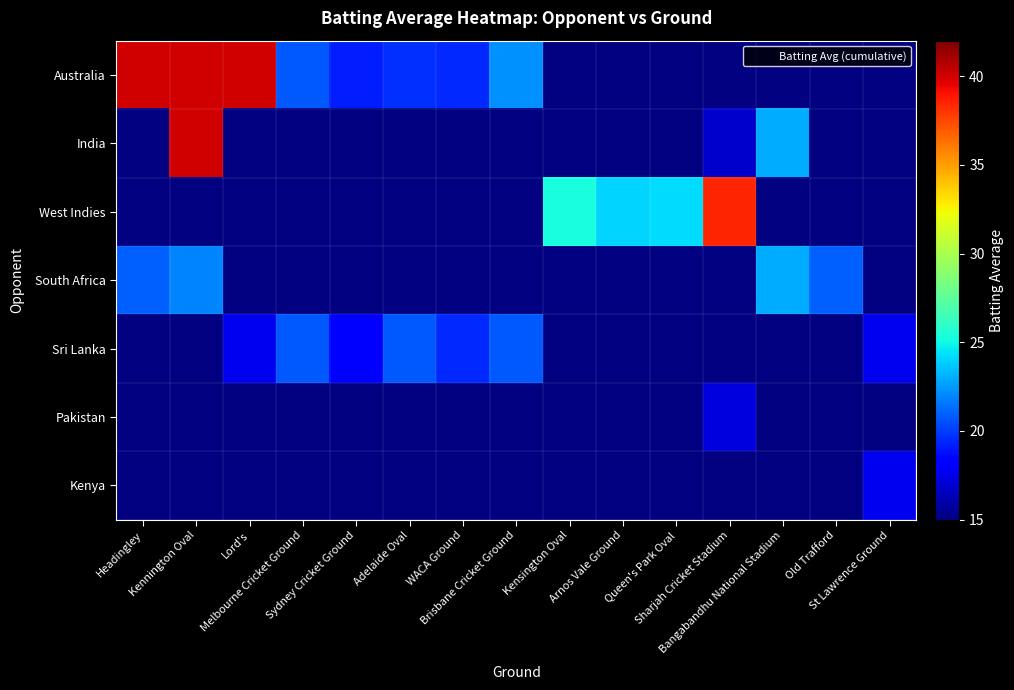

Which series has the largest range (max minus min)?

Australia